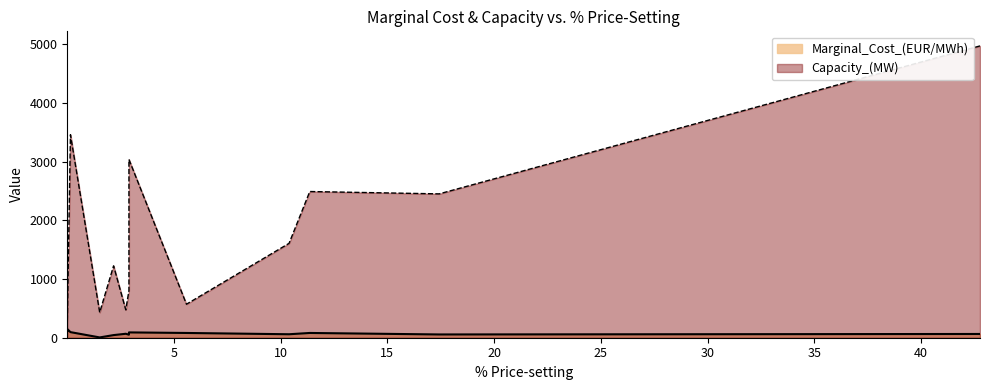

What are all the series names shown in the legend?

Marginal_Cost_(EUR/MWh), Capacity_(MW)